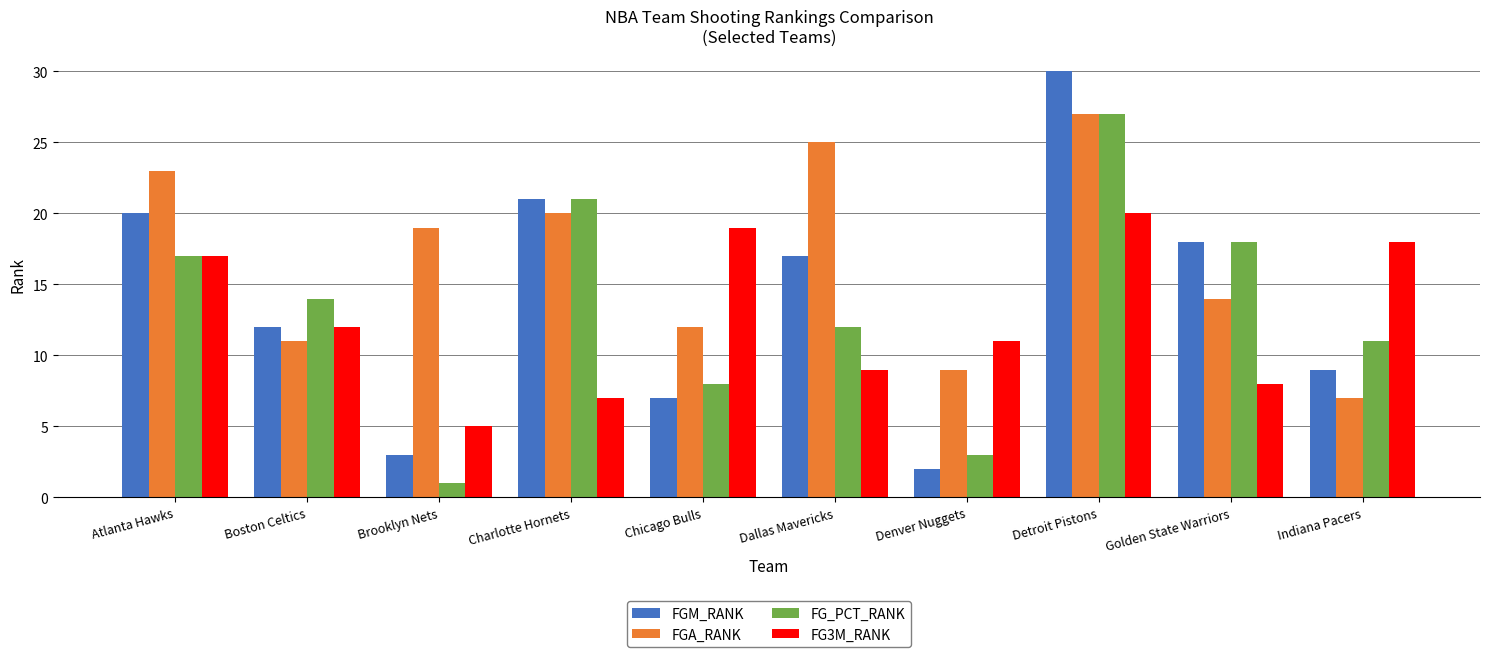

What is the sum of the FG_PCT_RANK values at Denver Nuggets and Atlanta Hawks?

20